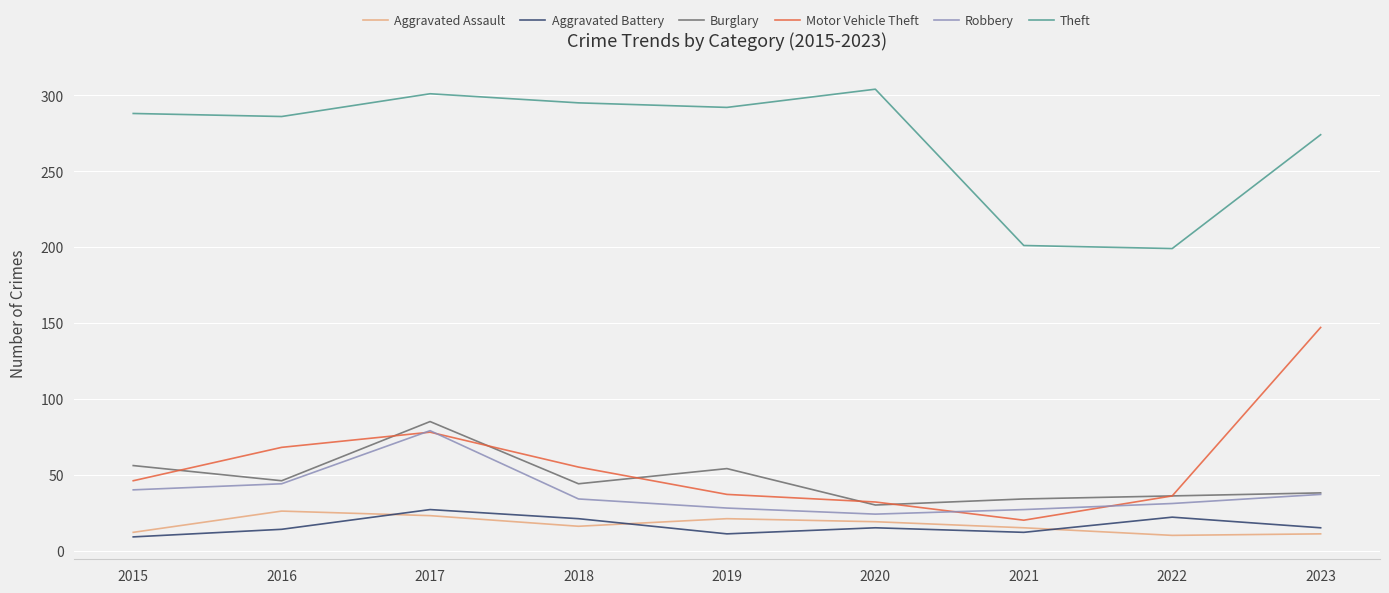

At which category is the sum across all series the highest?

2017